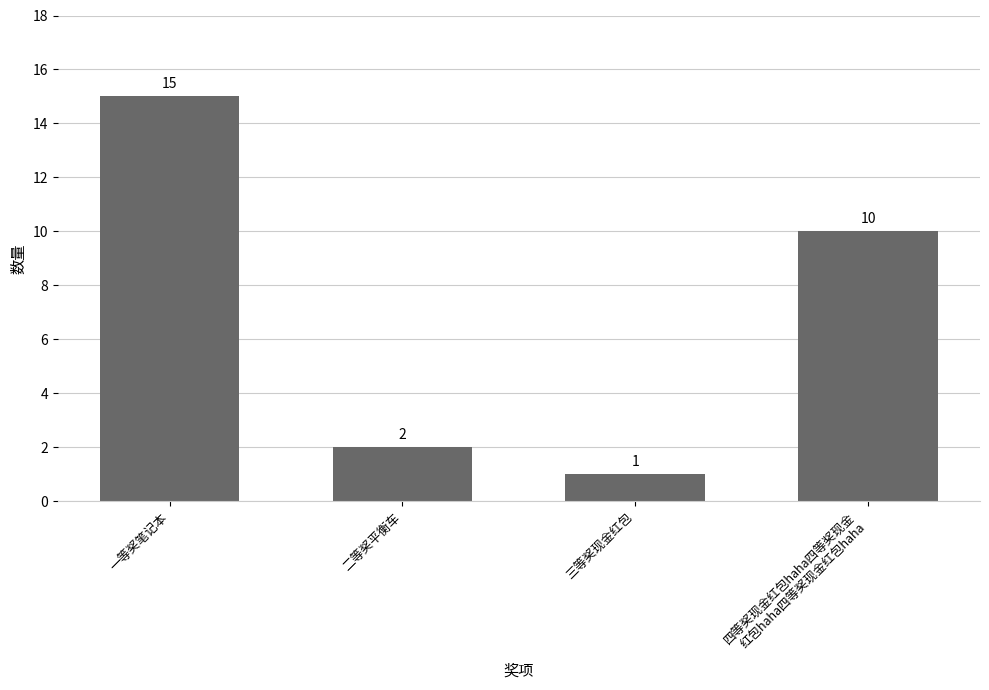

The chart shows a value of 2 at 三等奖现金红包. True or false?

False